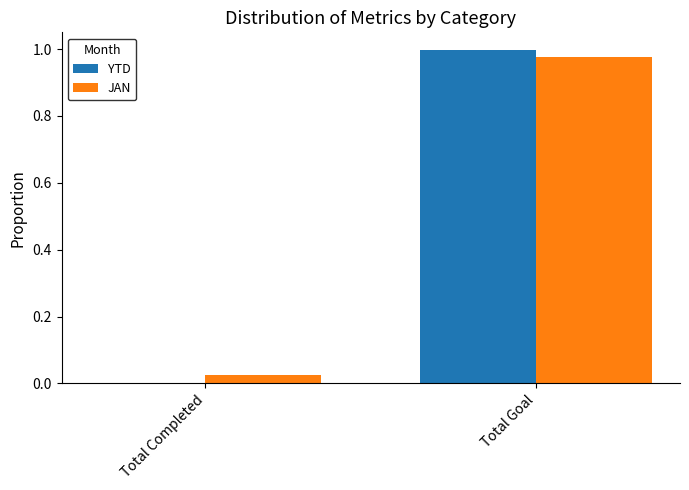

Between Total Completed and Total Goal, which series saw the biggest shift?

YTD